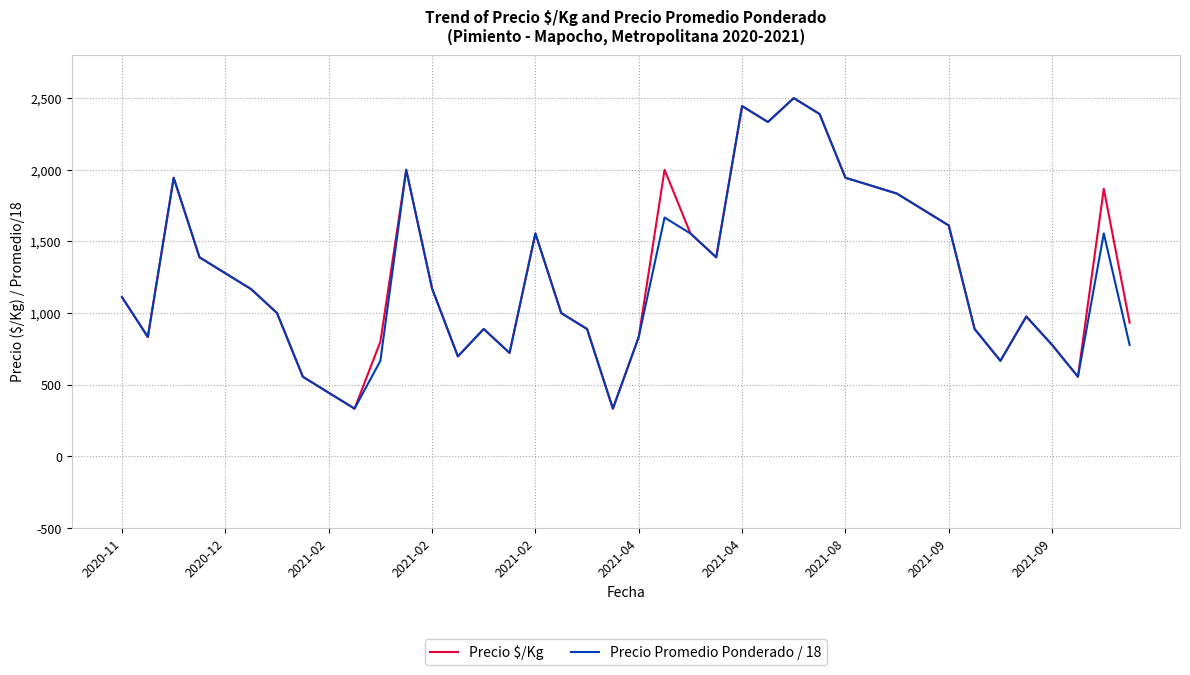

What is the lowest value of the Precio $/Kg series?

333.0